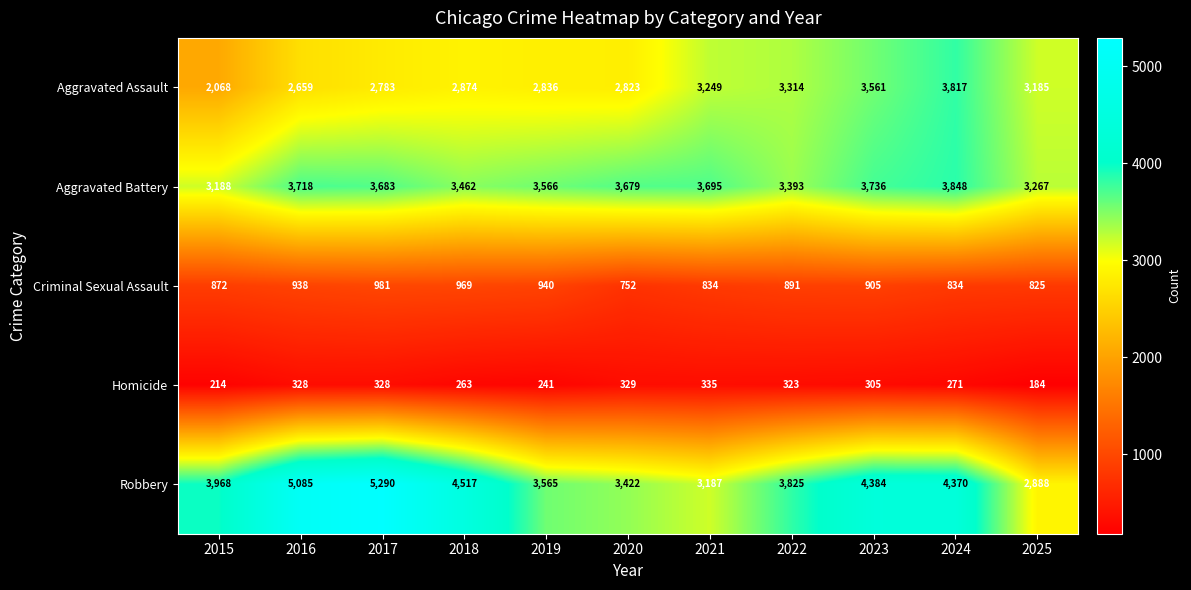

Is the value of Robbery at 2025 greater than the value of Criminal Sexual Assault at 2018?

Yes